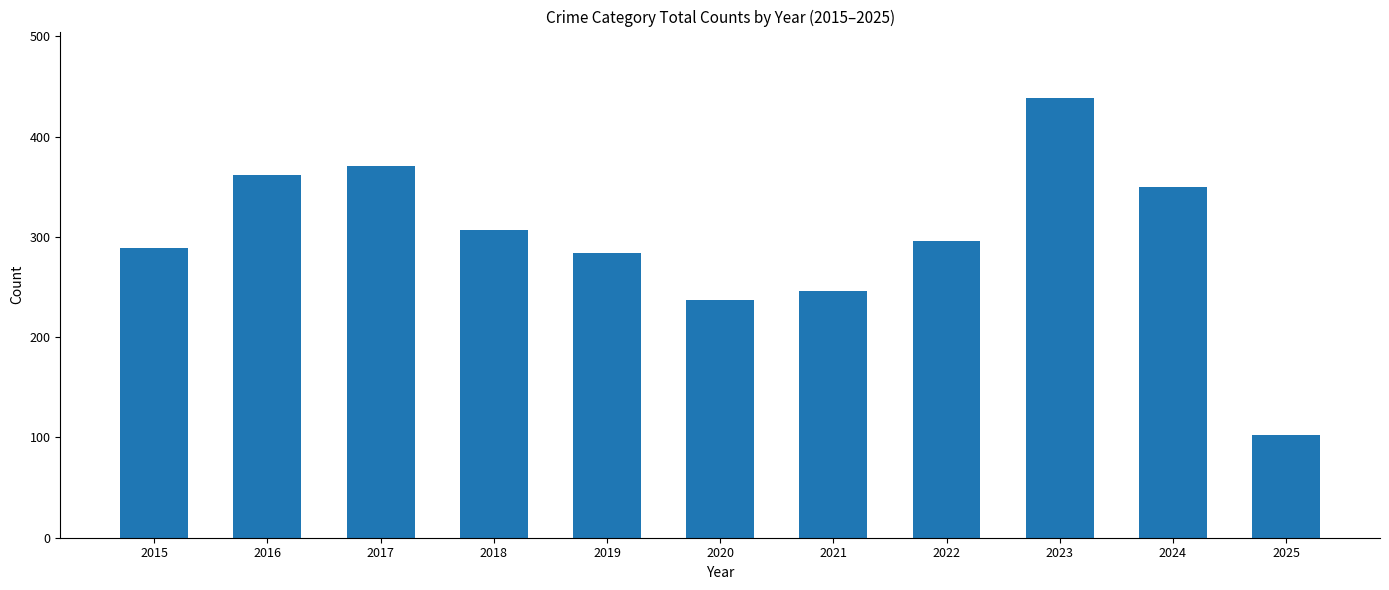

Read the value at 2021.

246